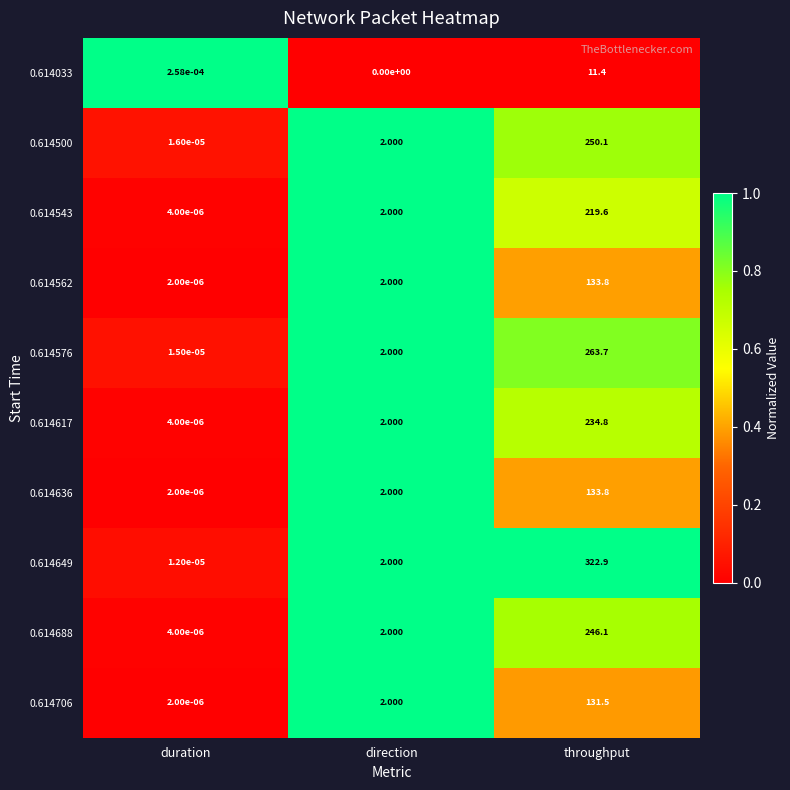

Which category has the lowest value across all series?

direction